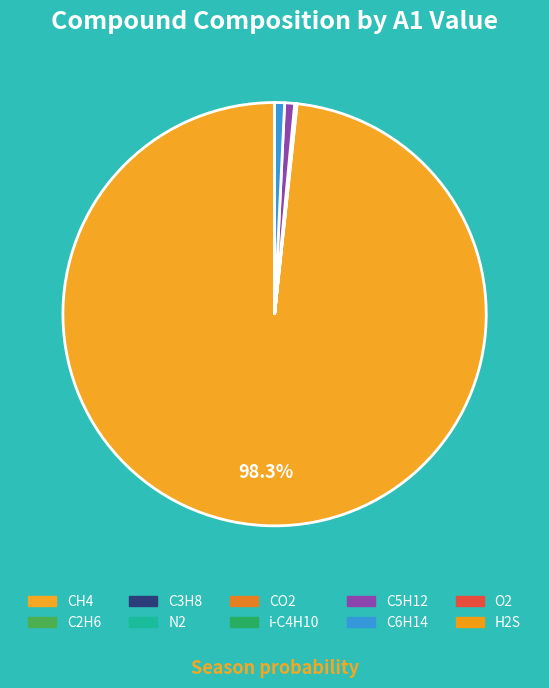

The C3H8 slice represents 10% of the pie. True or false?

False